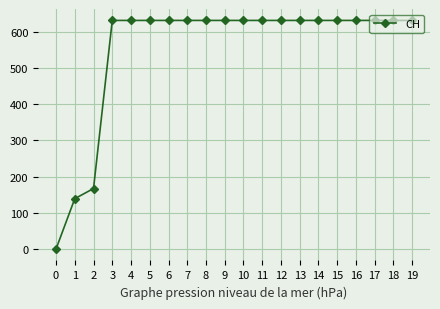

Reading right to left, what are all the values shown in this chart?

19=631	18=631	17=631	16=631	15=631	14=631	13=631	12=631	11=631	10=631	9=631	8=631	7=631	6=631	5=631	4=631	3=631	2=167	1=139	0=0